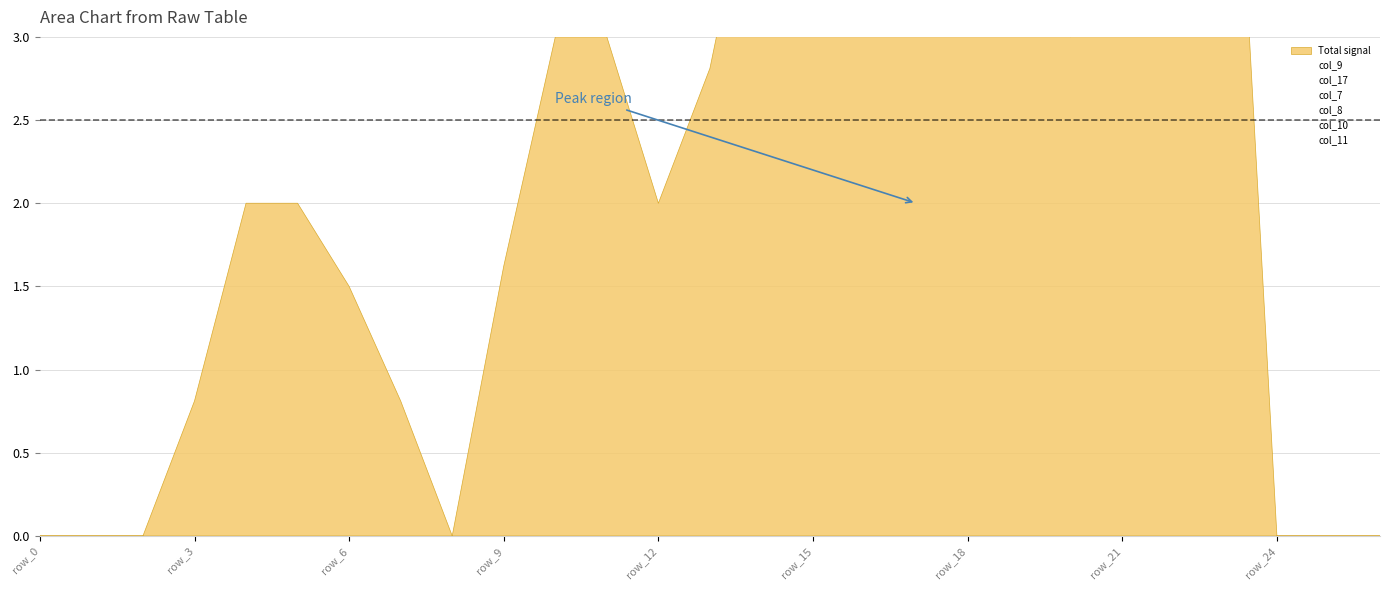

What value does the col_11 series have at row_23?

0.8